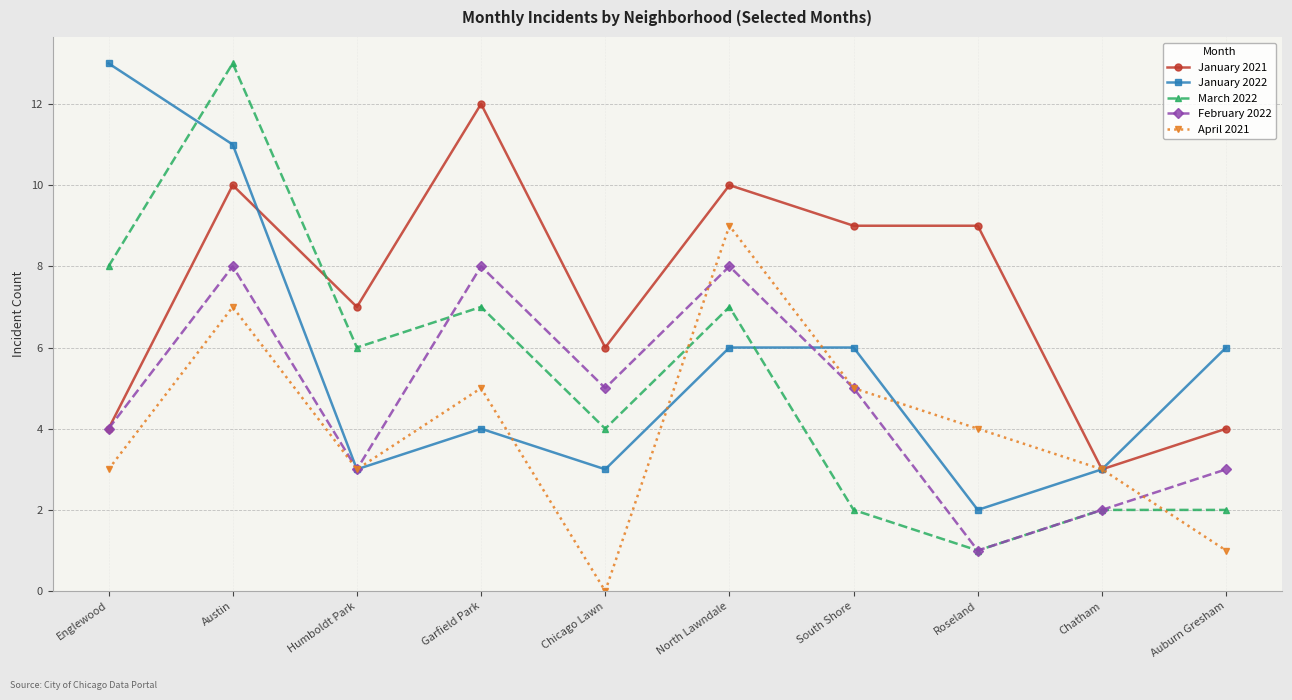

At which label is February 2022 closest to 4?

Englewood